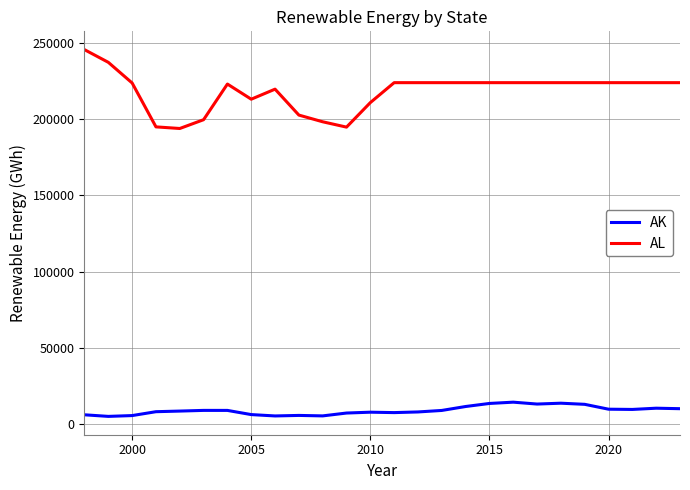

What is the lowest value of the AL series?

193946